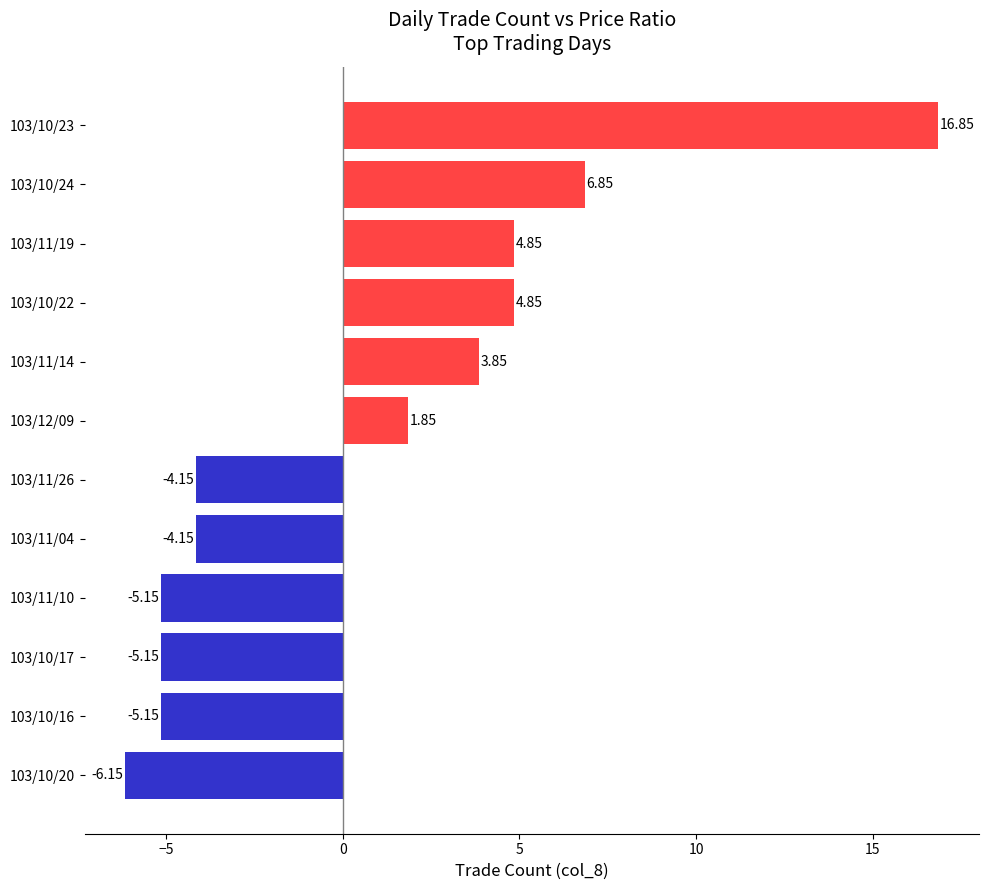

Are the bars horizontal?

Yes